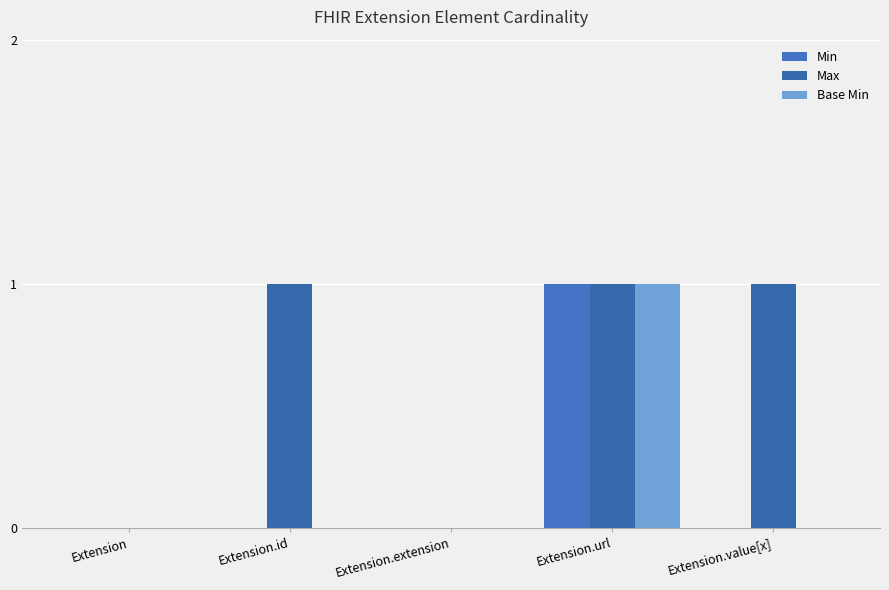

What is the total value across all series at Extension.value[x]?

1